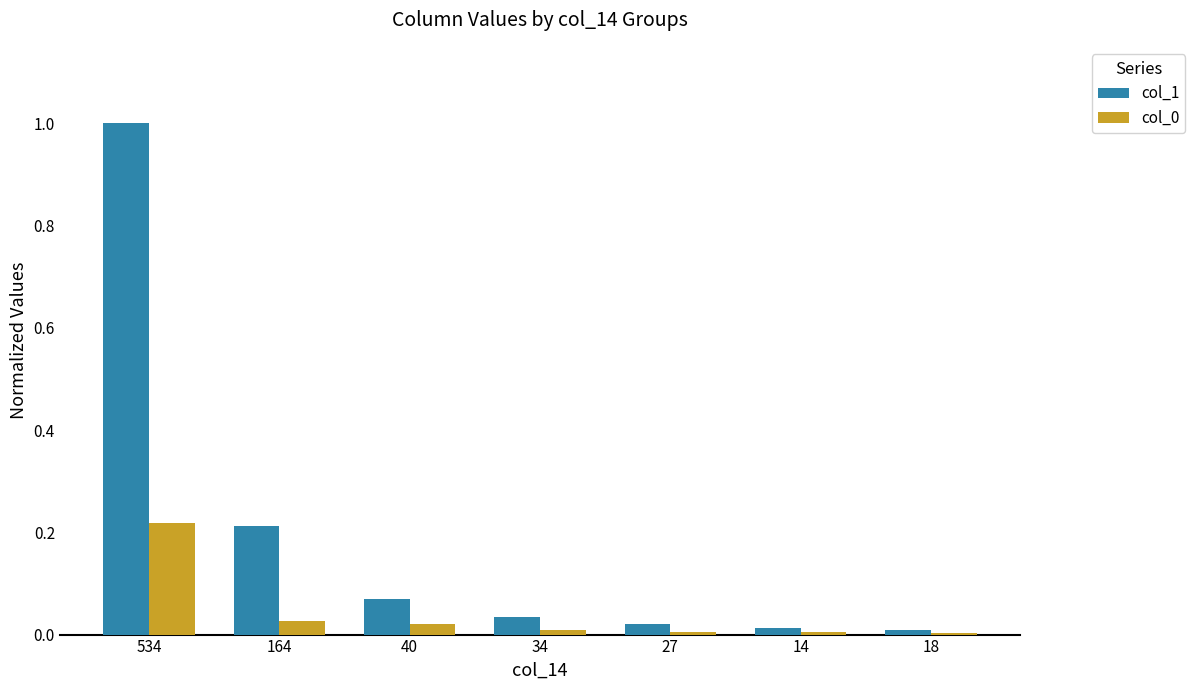

True or false: col_0 has a value of 0.0 at 34.

True